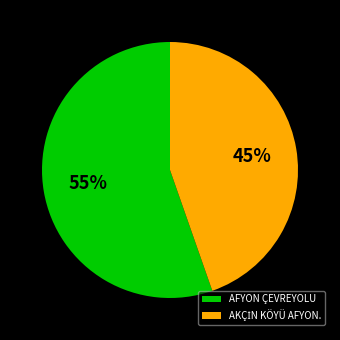

What is the majority slice?

AFYON ÇEVREYOLU